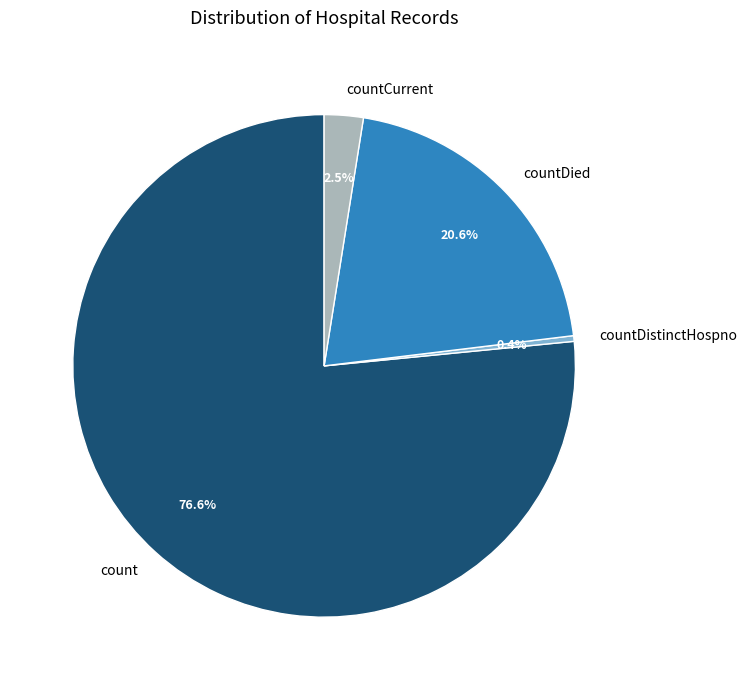

To the nearest percent, what is the difference between the largest and smallest slice percentages?

76%